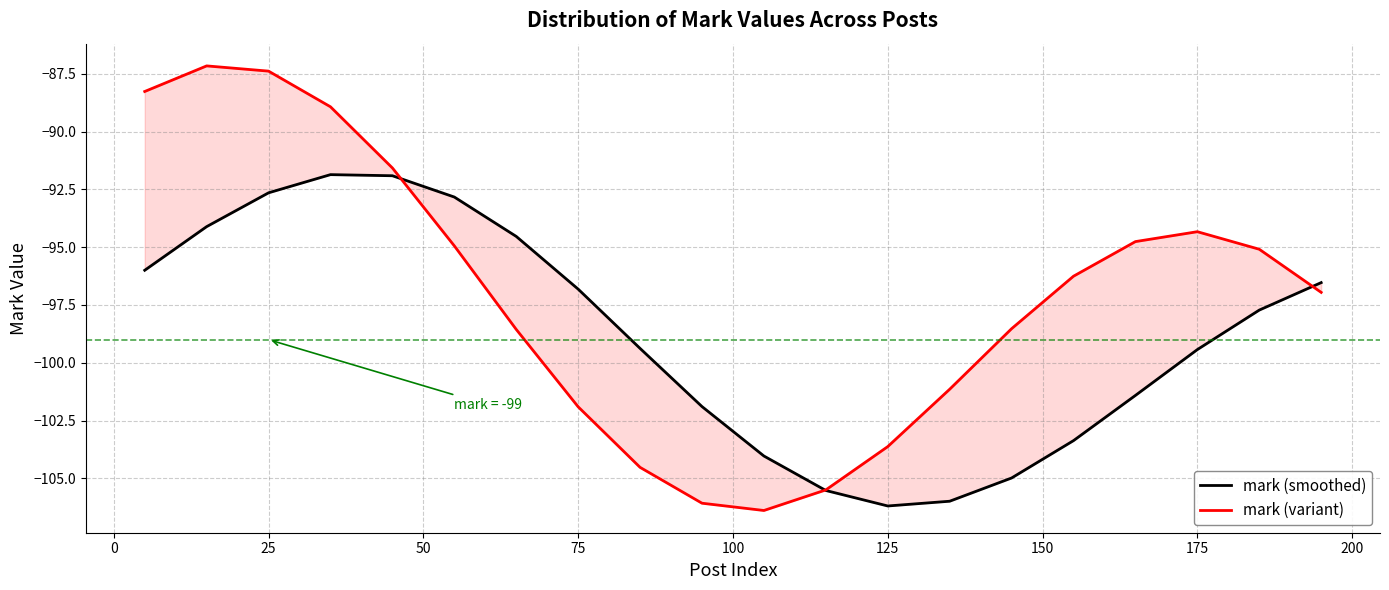

What is the maximum value shown in the chart?

-87.2